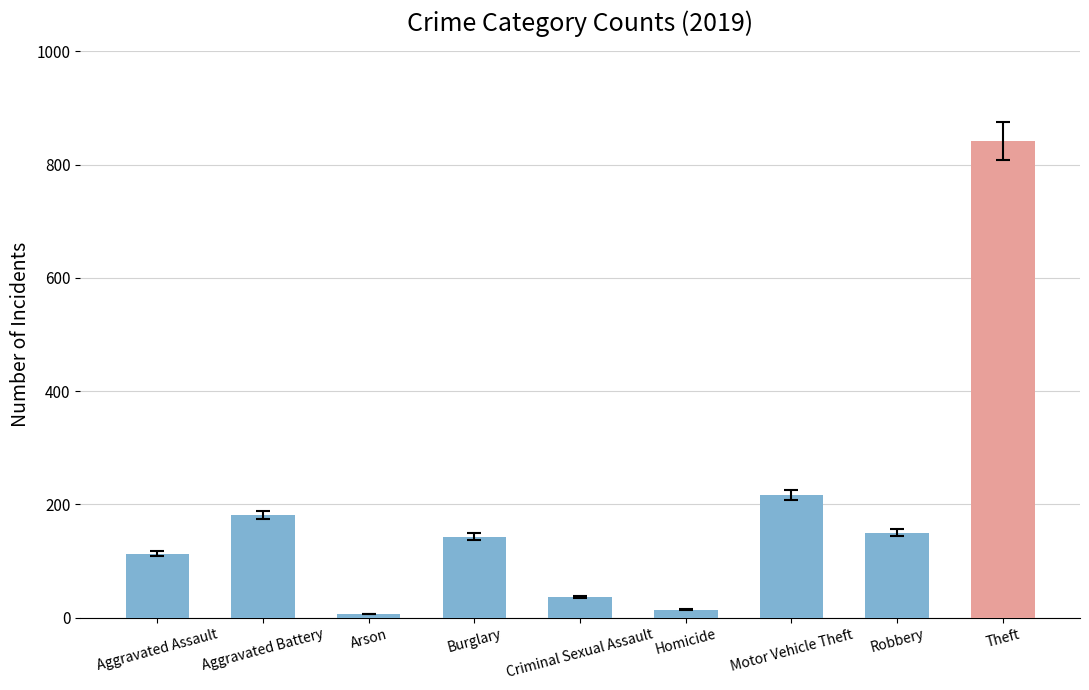

What is the ratio of the value at Robbery to the value at Burglary?

1.0